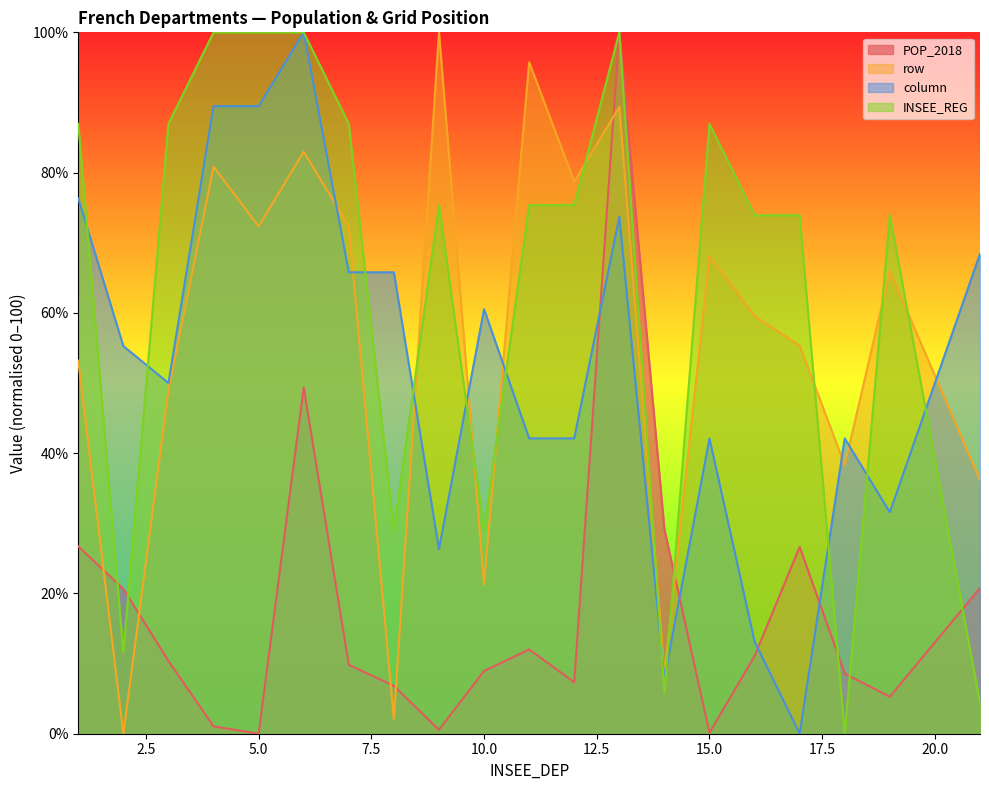

What is the difference between the maximum and minimum values in the row series?

100.0